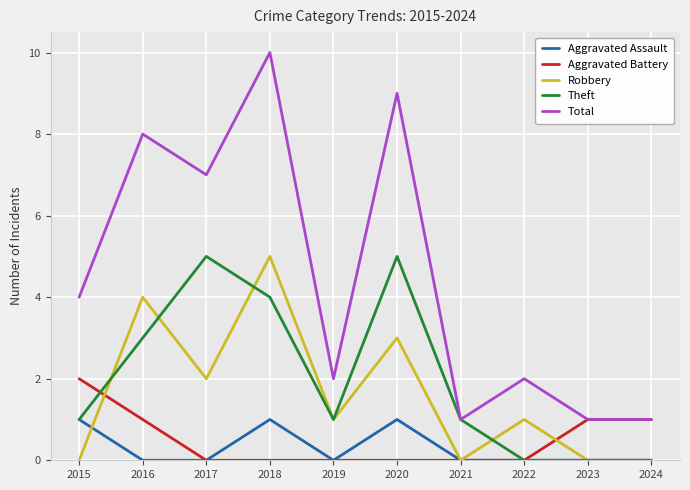

Between 2016 and 2023, which series saw the biggest shift?

Total